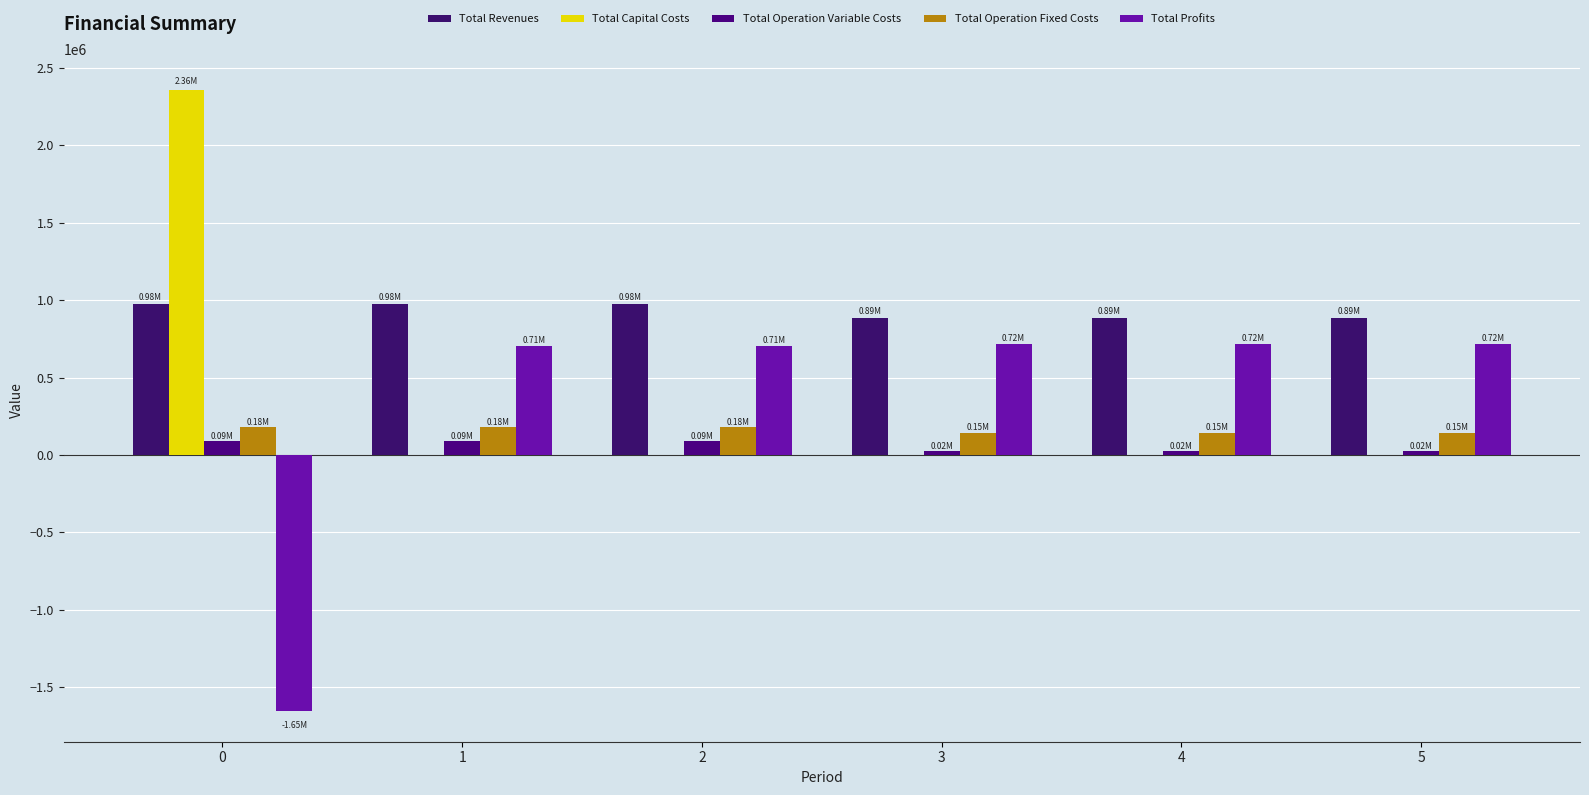

Does the chart contain stacked bars?

No